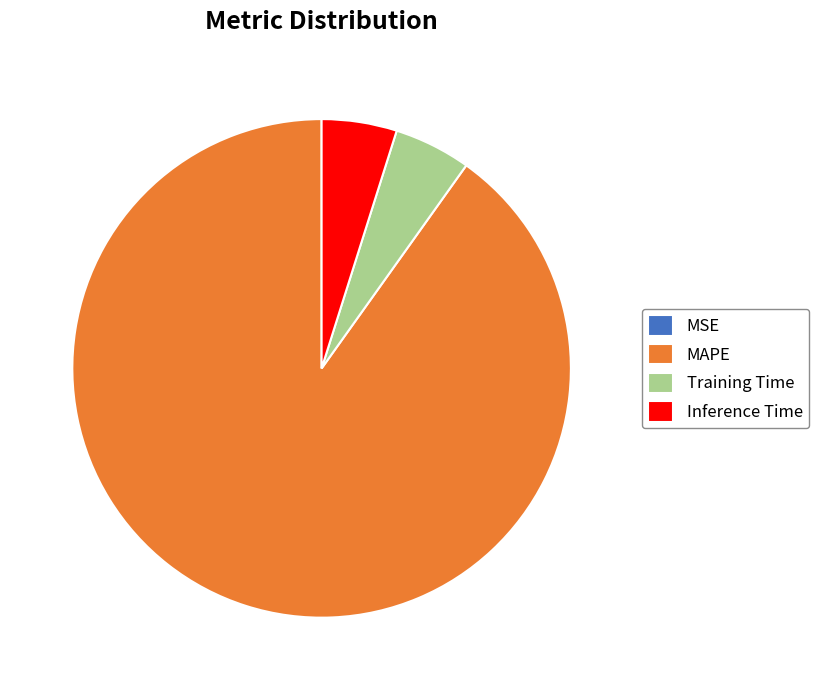

Does any single category account for the majority?

Yes